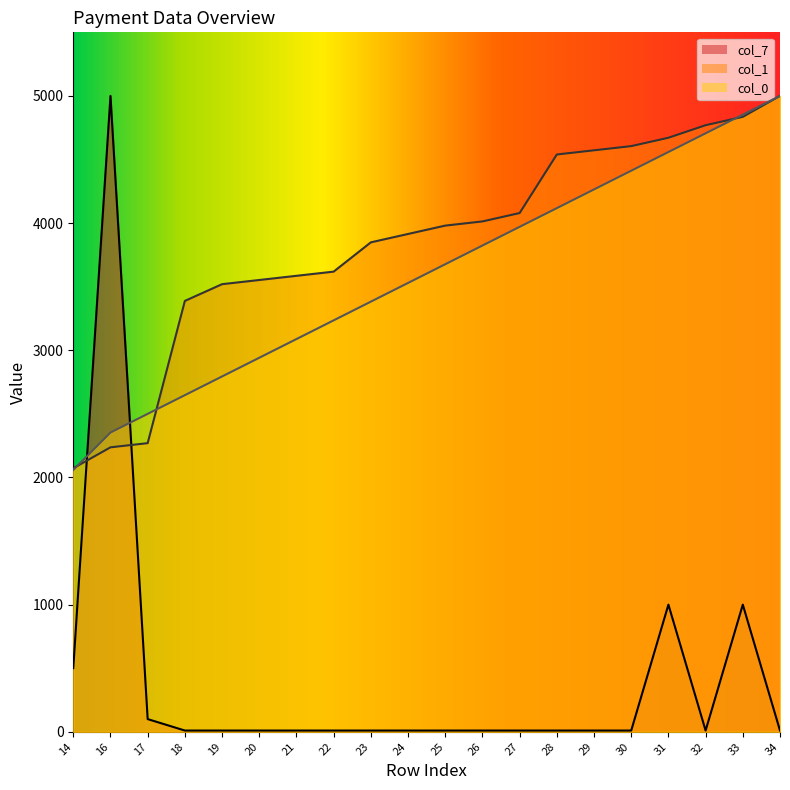

Is it true that col_1 equals 2743.3 at 26?

False